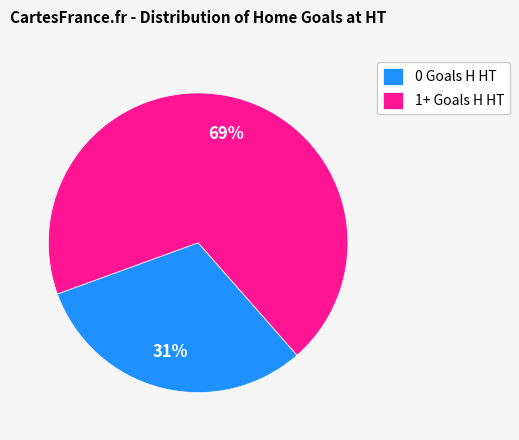

Is the sum of 1+ Goals H HT and 0 Goals H HT greater than half?

Yes